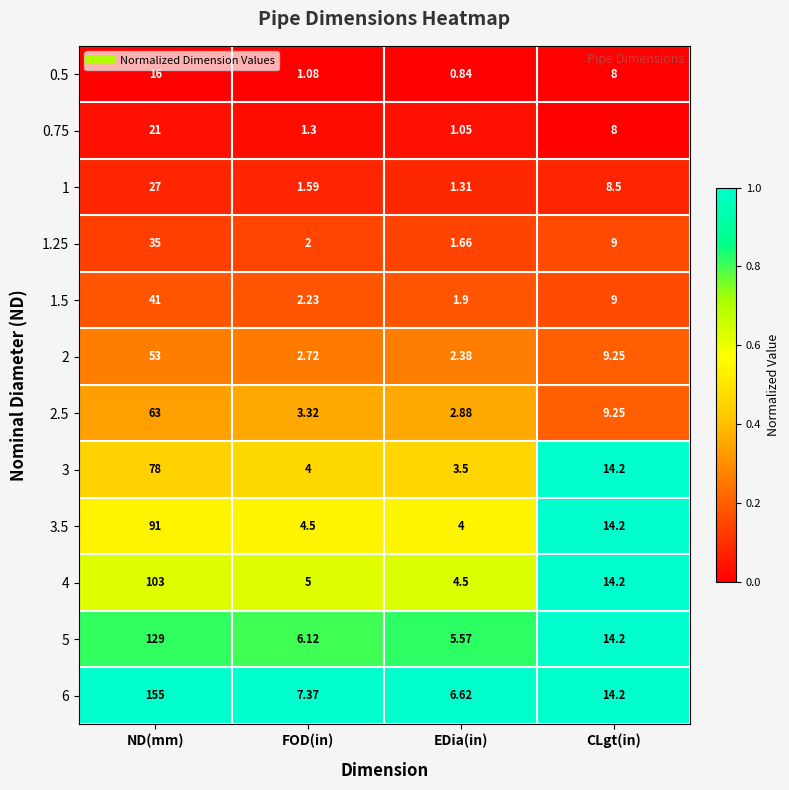

At which label does 1.25 reach its minimum?

EDia(in)